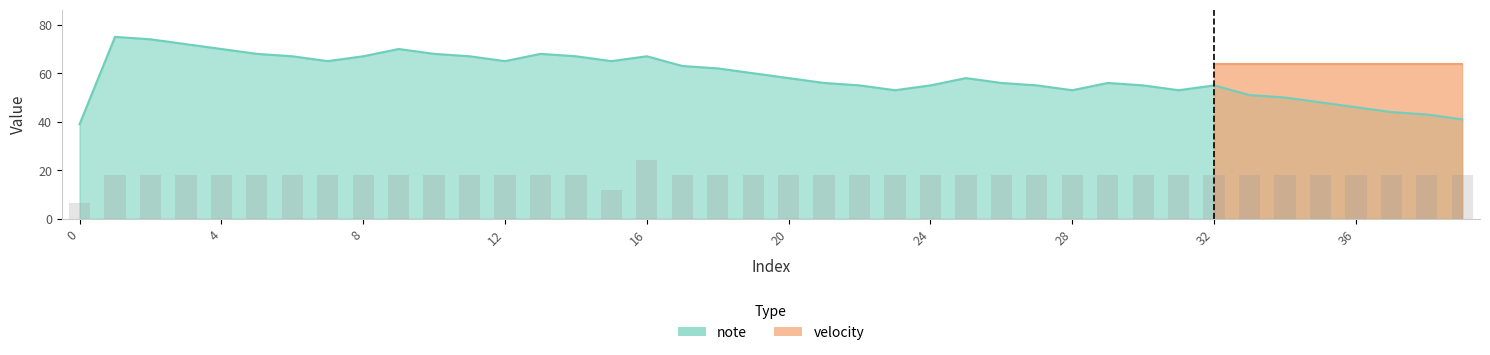

Which series changed the most between 20 and 26?

note